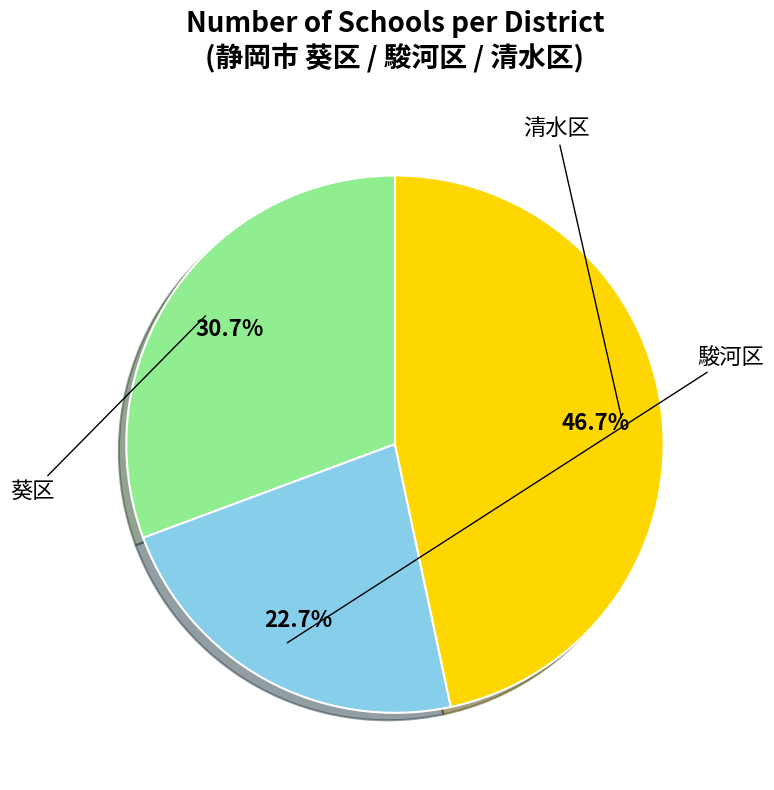

Does any single category account for the majority?

No